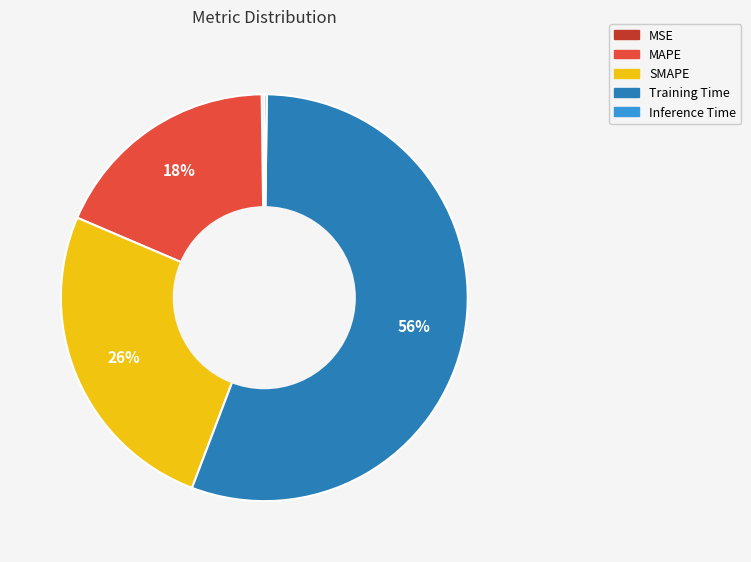

Is it true that MAPE is 18% of the pie?

True